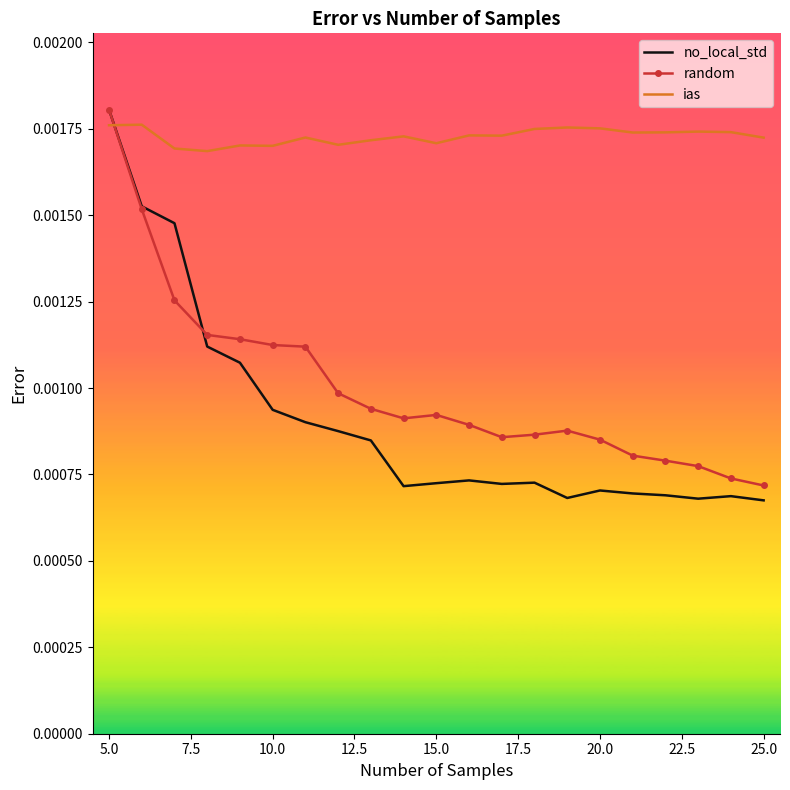

Which series has the widest spread of values?

no_local_std